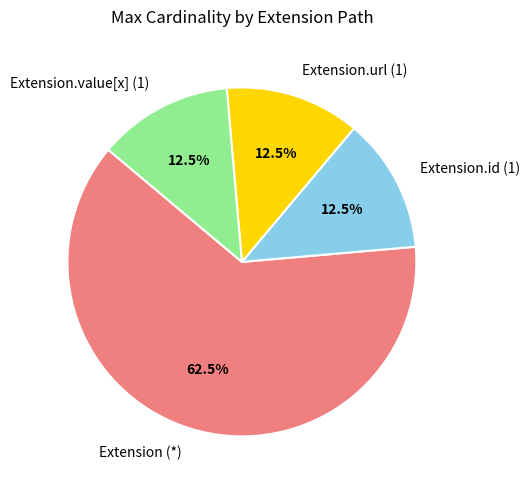

Between Extension (*) and Extension.url (1), which is larger?

Extension (*)